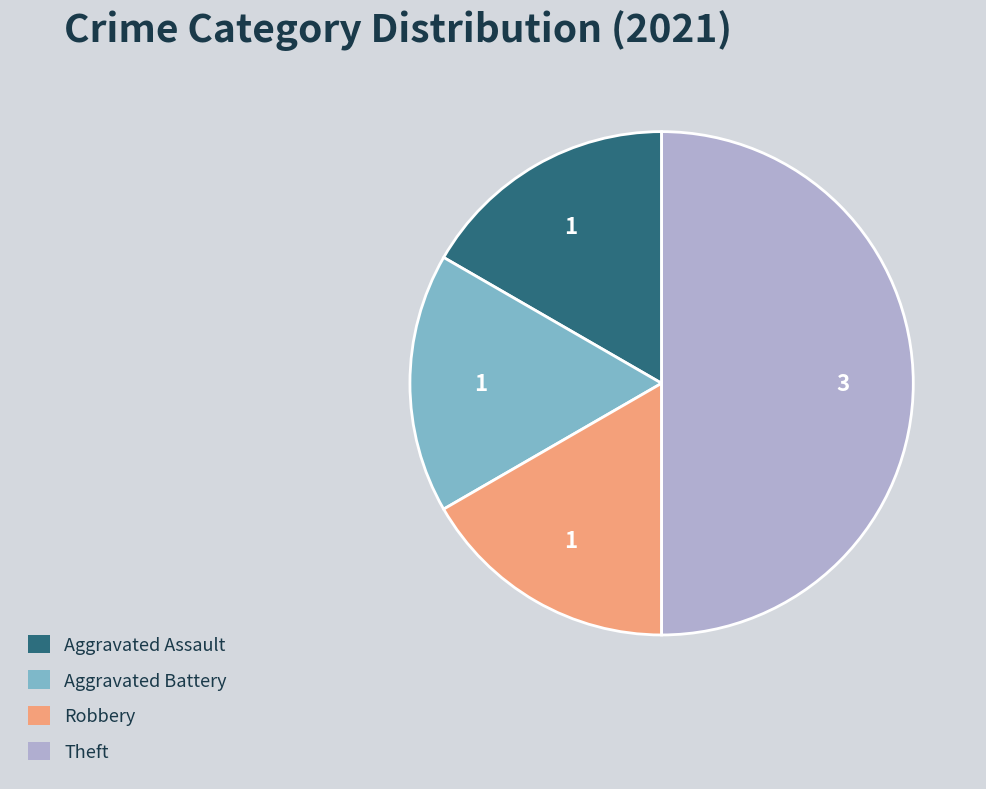

Which has a higher value, Aggravated Assault or Theft?

Theft